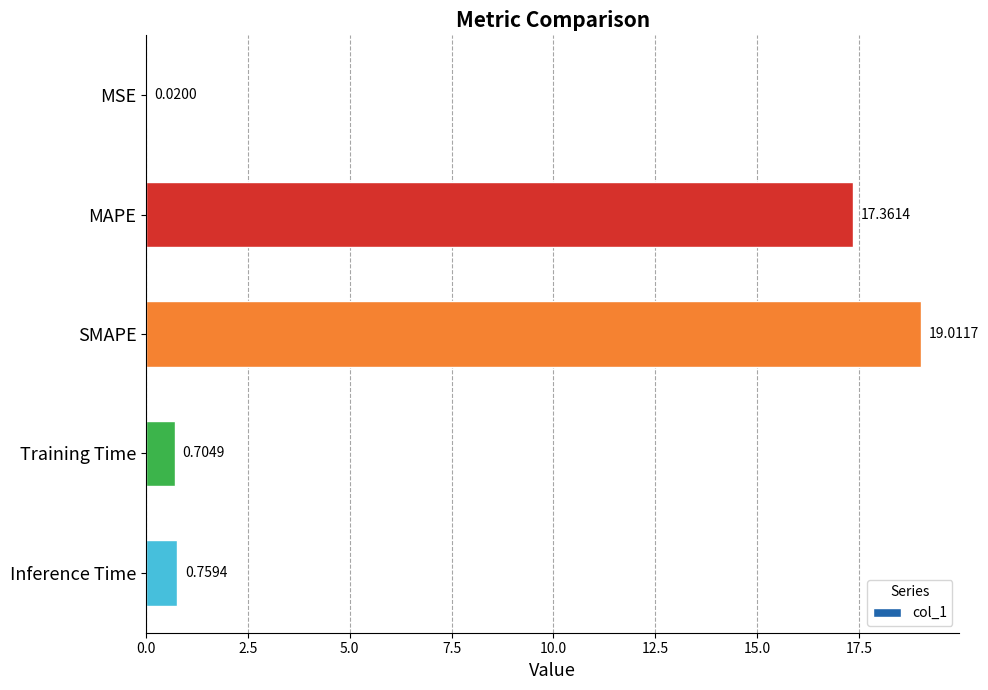

Which category has the highest value across all series?

SMAPE